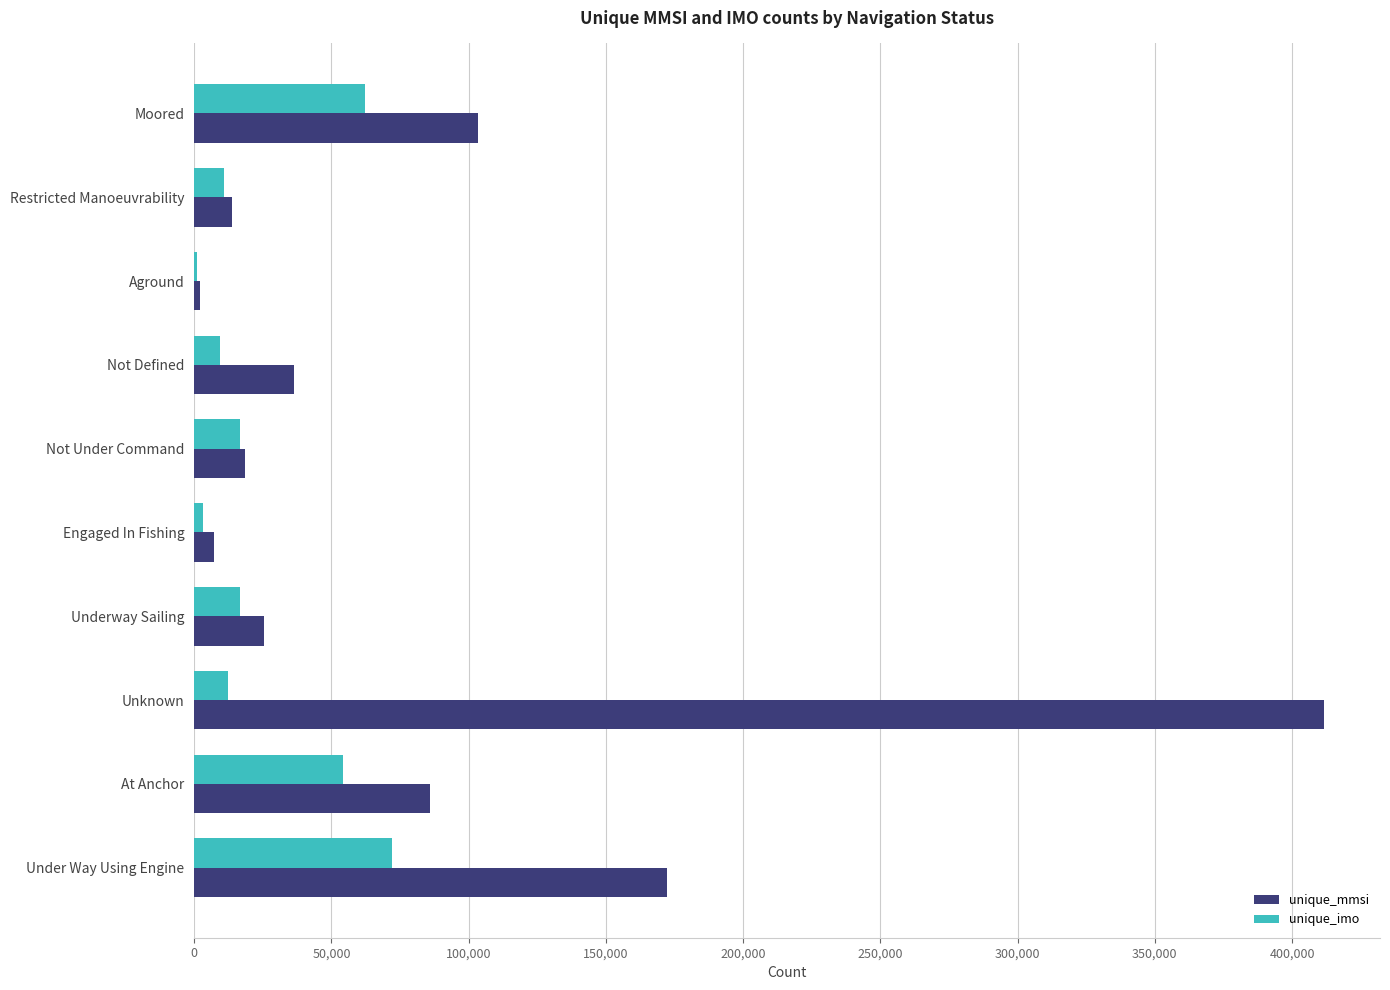

Is it true that unique_mmsi equals 85960 at At Anchor?

True